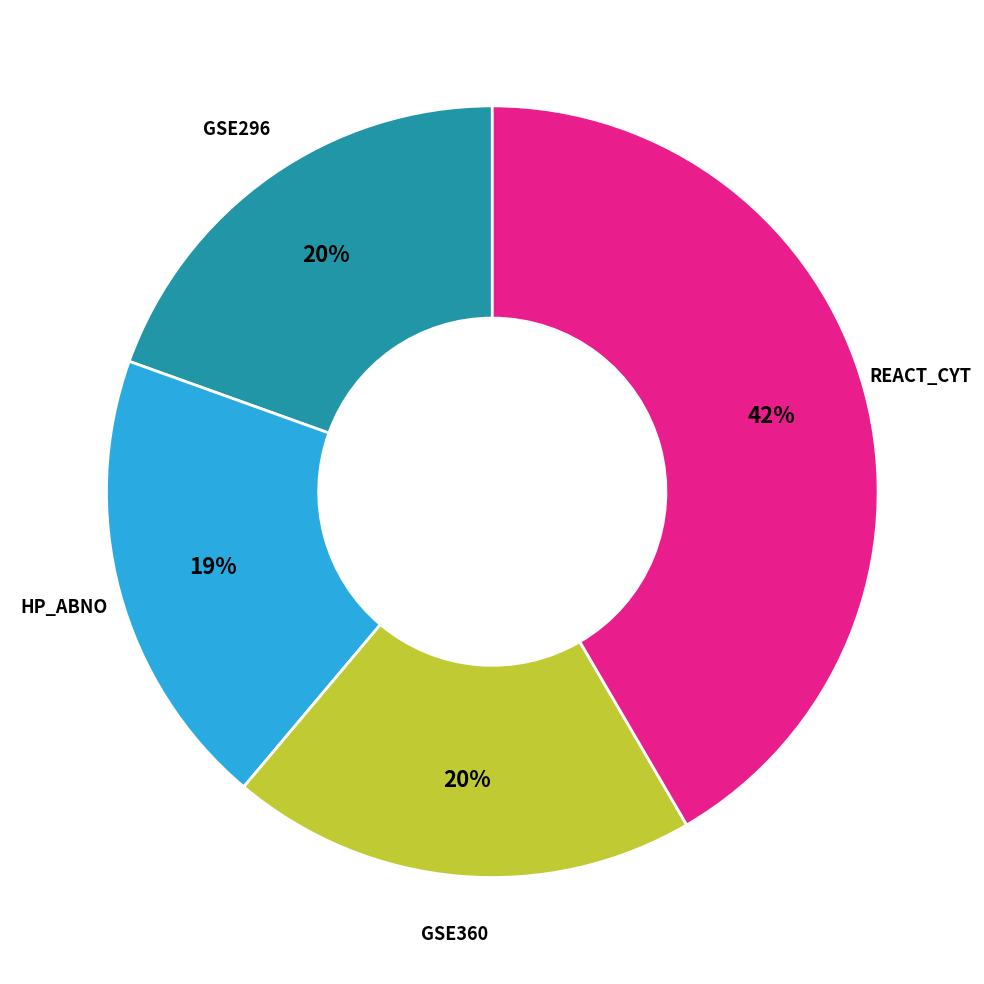

Is there a majority slice in this chart?

No